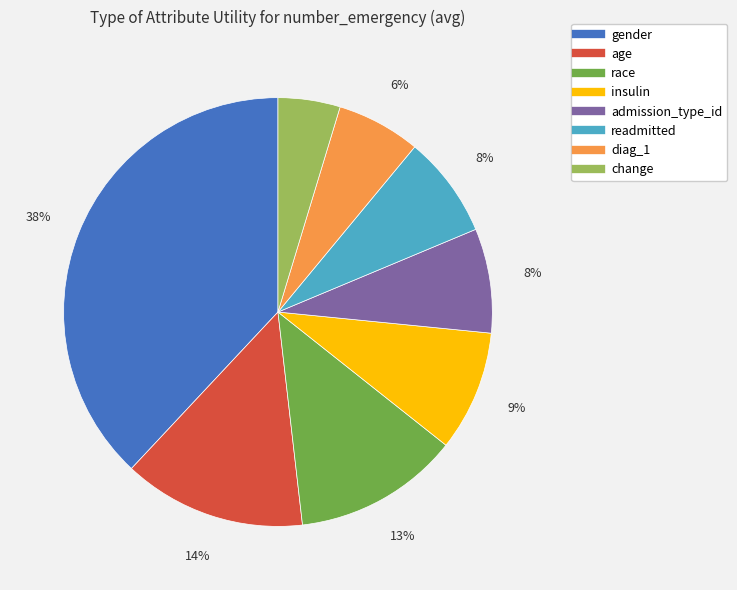

Which category has the smallest portion of the pie?

change